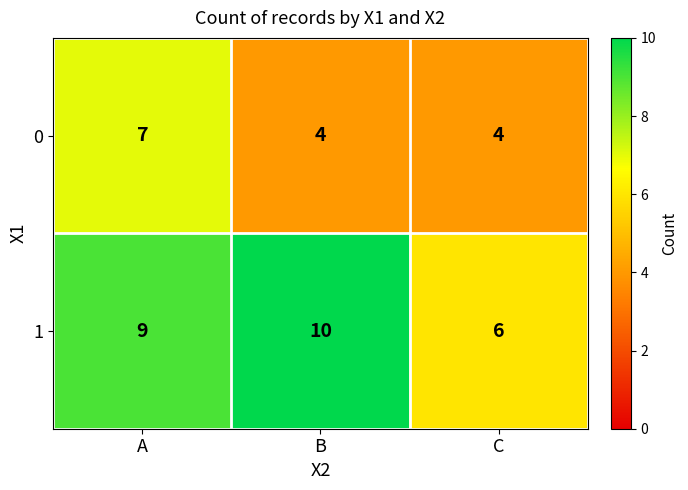

Count the 0 values in the range 4 to 7.

3